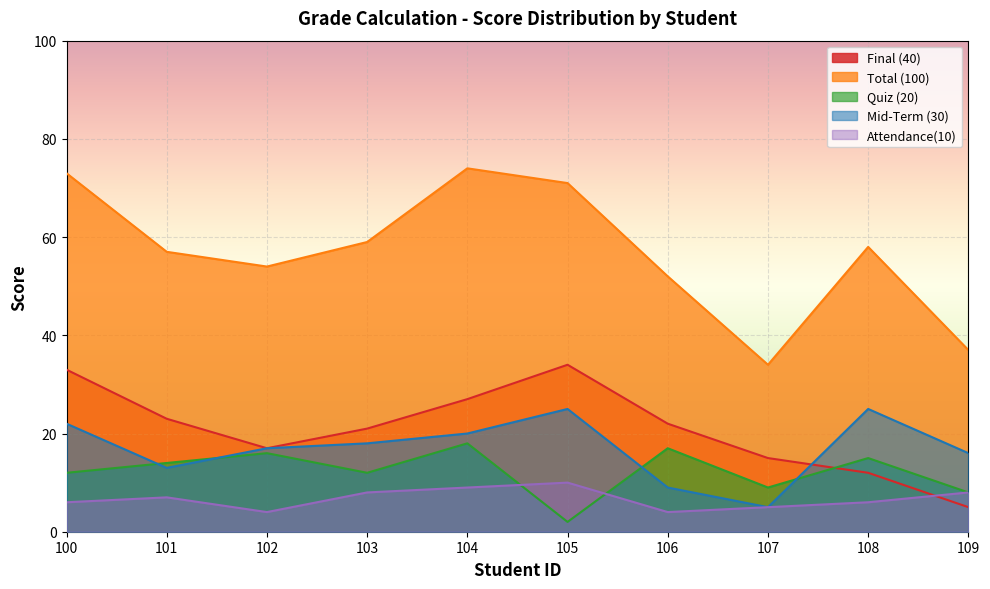

Where is the first local minimum for Final (40)?

102